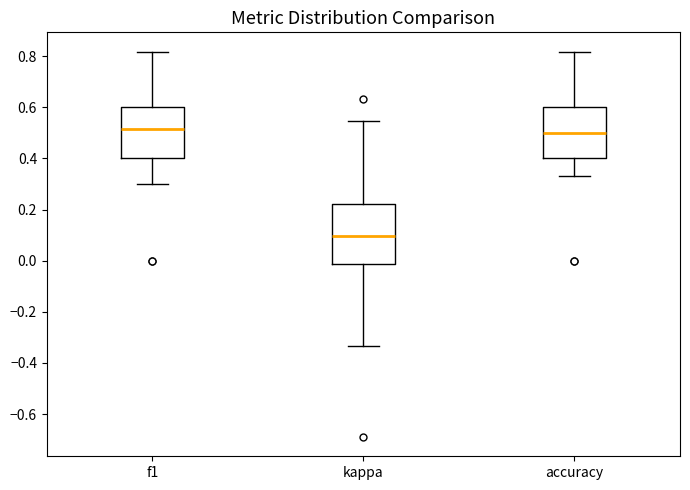

Reading left to right, read every box against the y-axis: the position of its median line, the range the box covers, and the ends of its whiskers. The values are not printed on the chart, so give them approximately, as read against the axis.

f1: median 0.52, box 0.40 to 0.60, whiskers 0.30 to 0.82
kappa: median 0.10, box -0.02 to 0.22, whiskers -0.34 to 0.54
accuracy: median 0.50, box 0.40 to 0.60, whiskers 0.34 to 0.82